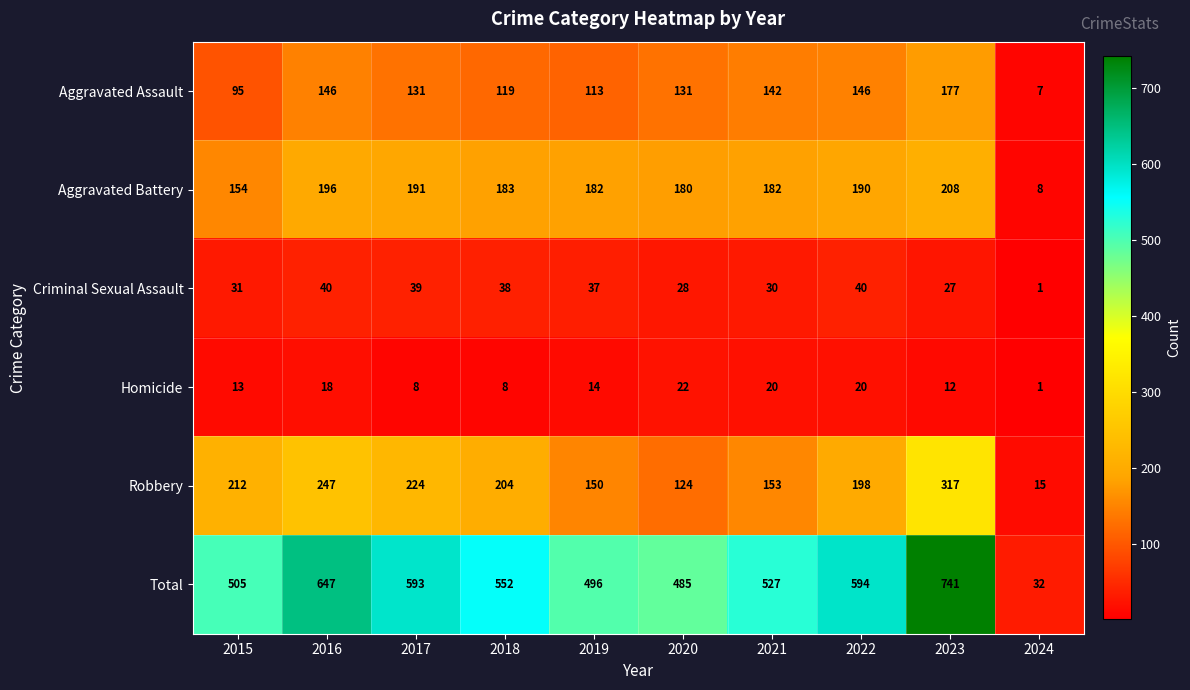

The Criminal Sexual Assault series shows 13 at 2023. True or false?

False